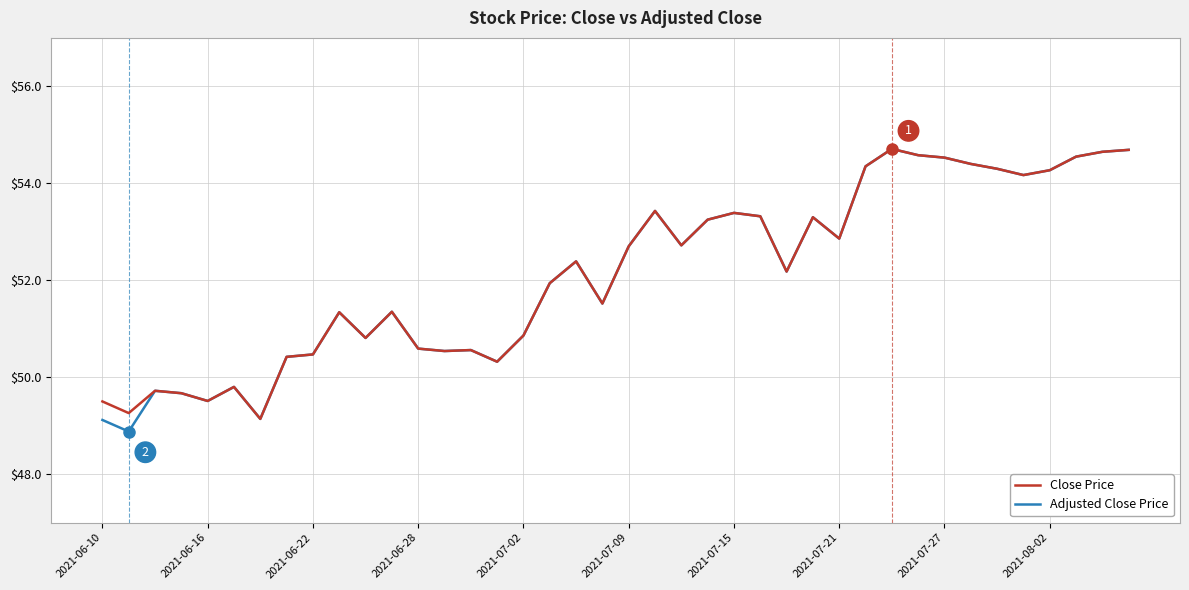

What is the smallest value displayed?

48.9